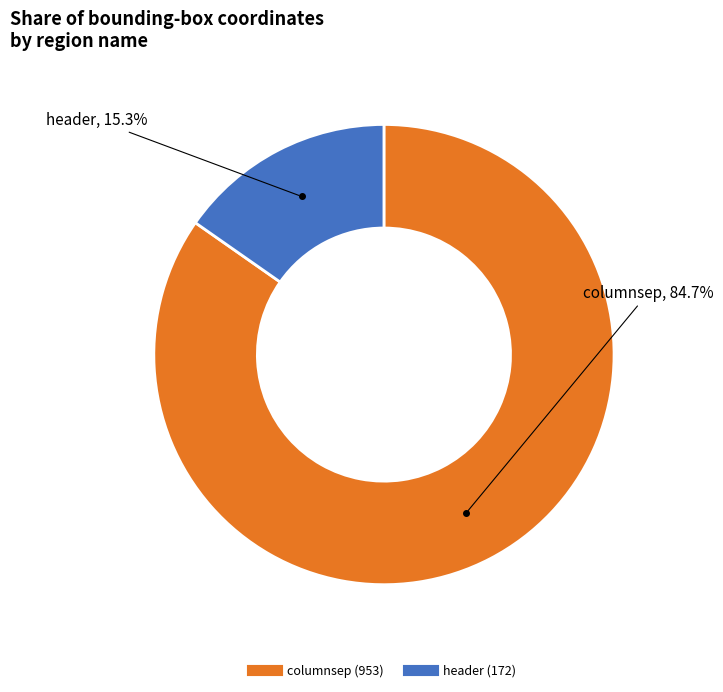

To the nearest percent, what is the difference between the largest and smallest slice percentages?

69%